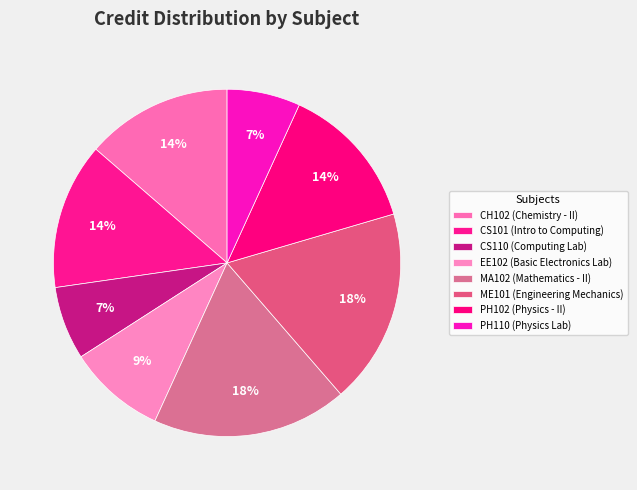

To the nearest percent, what percentage of the pie is CS110?

7%